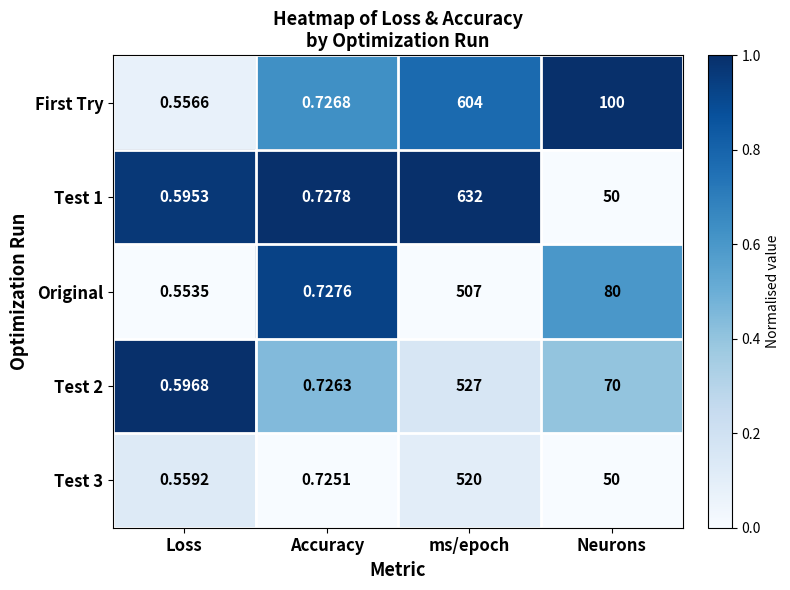

At which label is First Try closest to 302?

Neurons